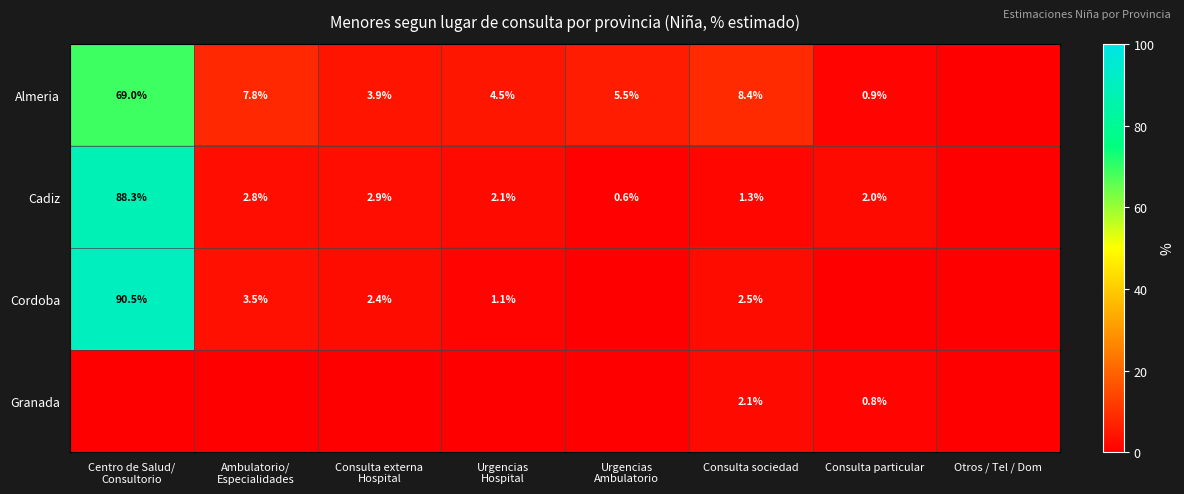

True or false: Cadiz has a value of 2.0 at Consulta particular.

True